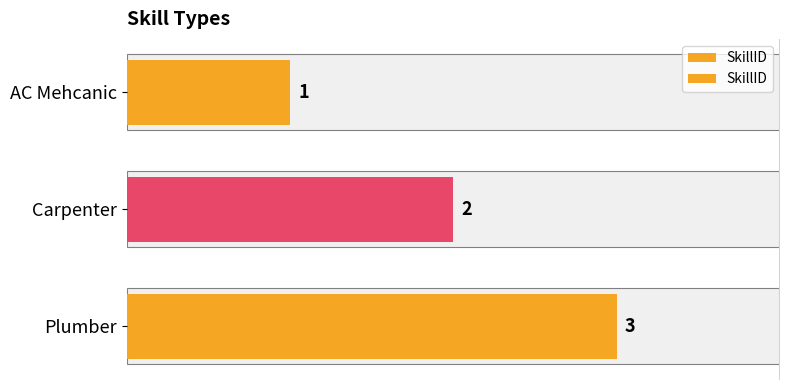

How many categories are shown in the chart?

3